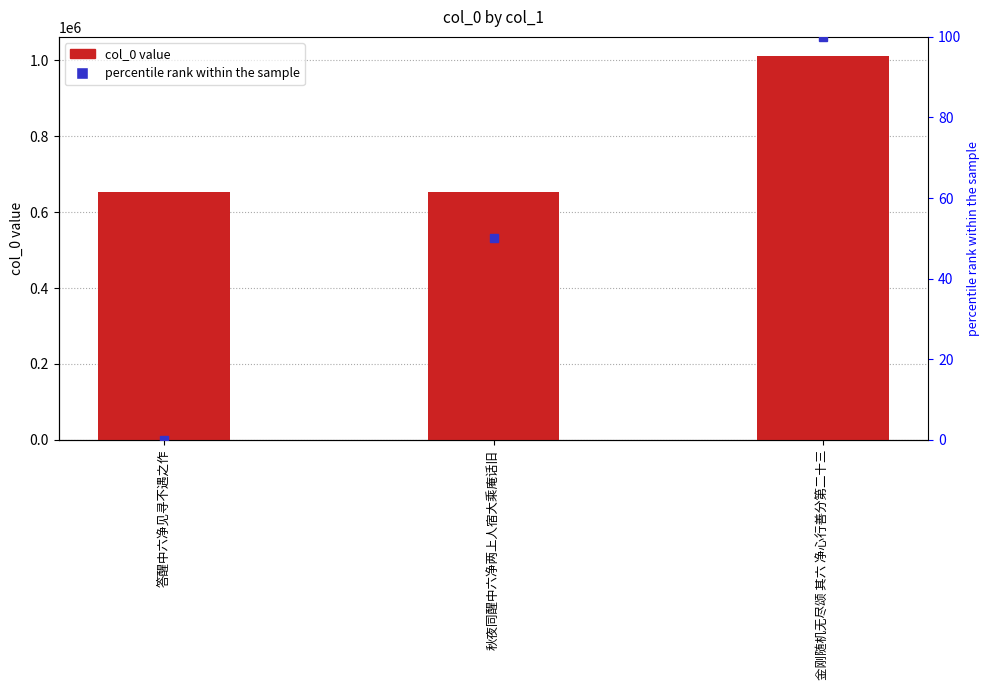

What is the ratio of the value at 秋夜同醒中六净两上人宿大乘庵话旧 to the value at 金刚随机无尽颂 其六 净心行善分第二十三?

0.6